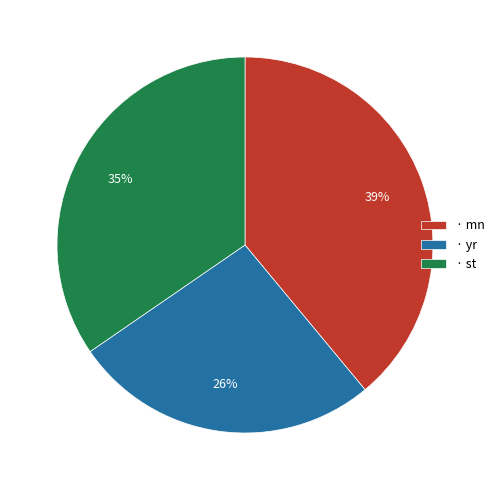

To the nearest percent, what is the difference between the largest and smallest slice percentages?

13%